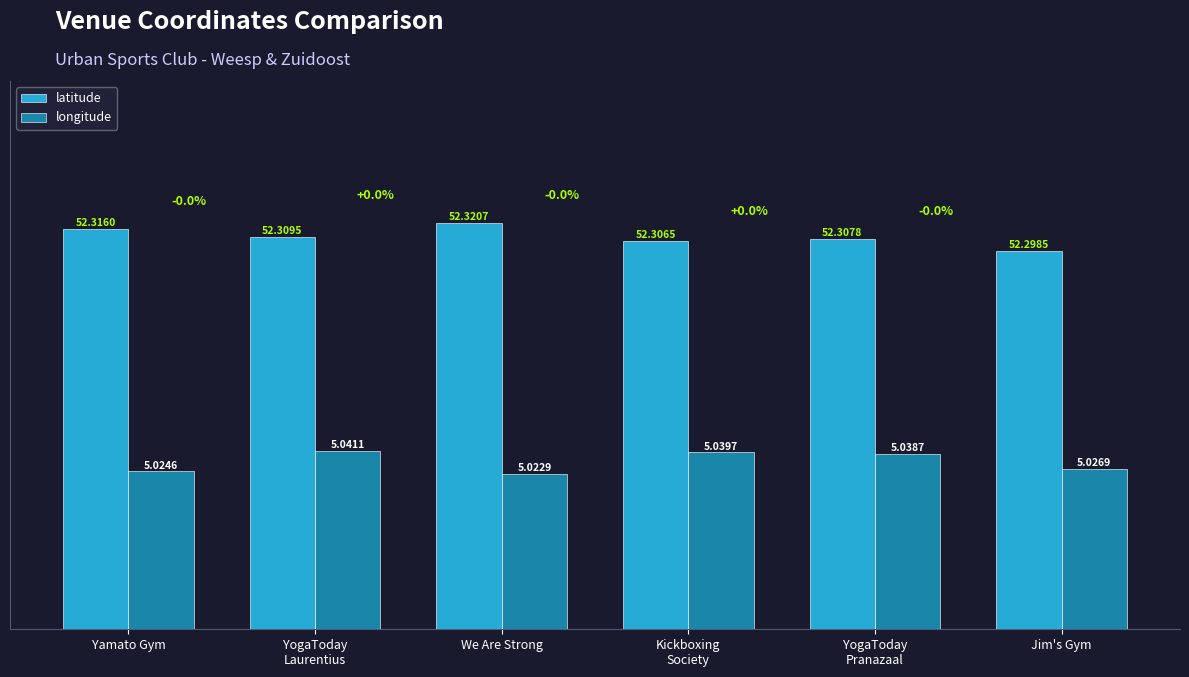

Which category has the lowest value across all series?

We Are Strong